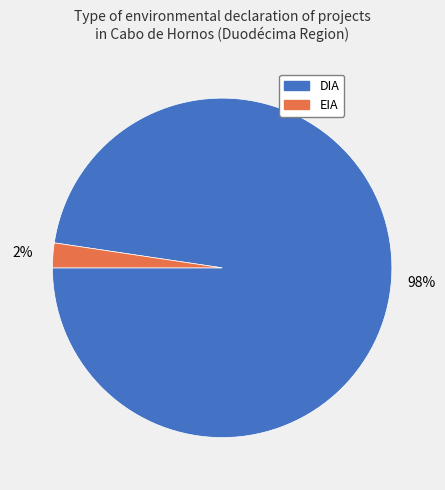

To the nearest percent, what is the average slice percentage?

50%